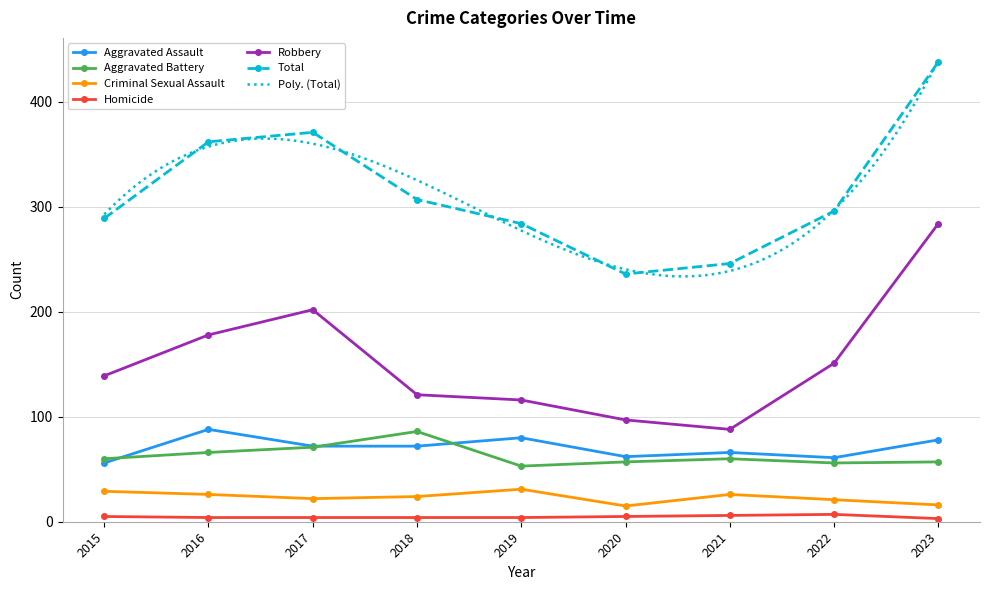

How many lines are shown in the chart?

6